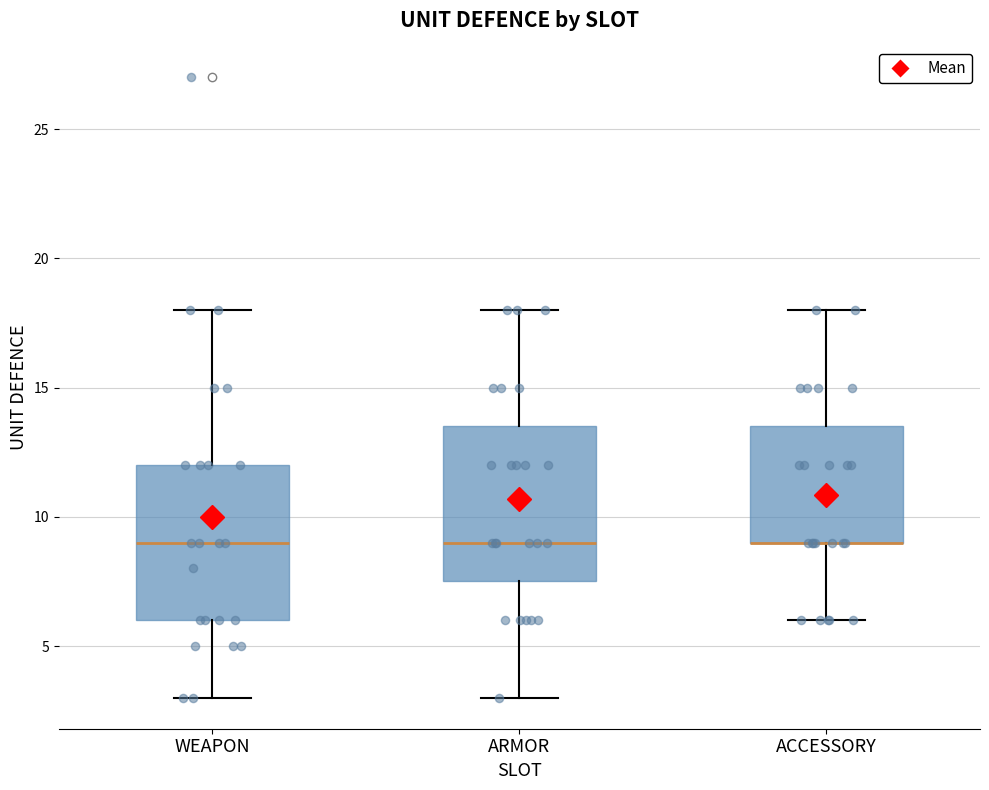

Reading left to right, read every box against the y-axis: the position of its median line, the range the box covers, and the ends of its whiskers. The values are not printed on the chart, so give them approximately, as read against the axis.

WEAPON: median 9.0, box 6.0 to 12.0, whiskers 3.0 to 18.0
ARMOR: median 9.0, box 7.5 to 13.5, whiskers 3.0 to 18.0
ACCESSORY: median 9.0 (drawn on the box's lower edge), box 9.0 to 13.5, whiskers 6.0 to 18.0